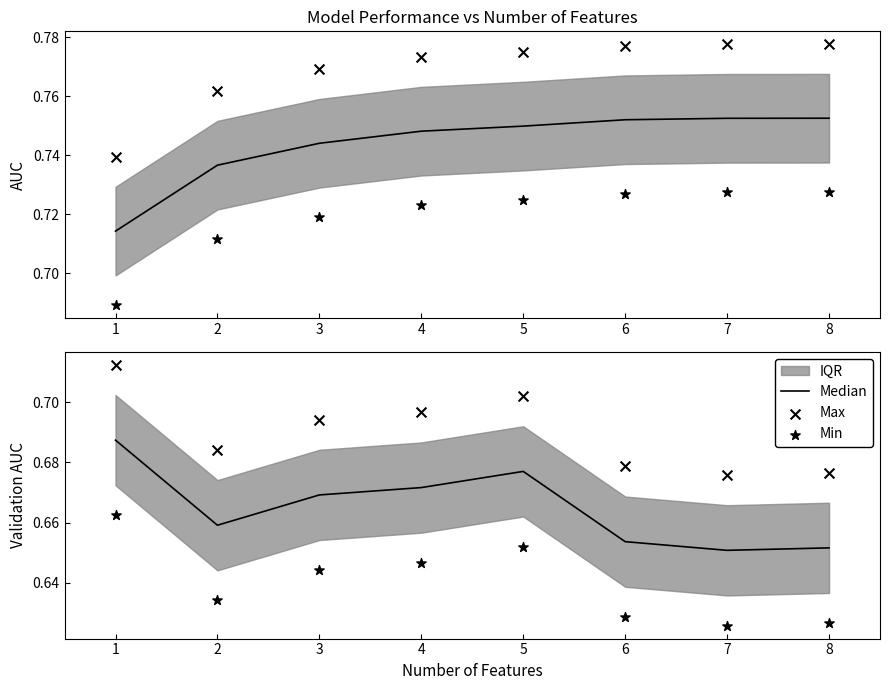

At how many categories does at least one series exceed 0?

8